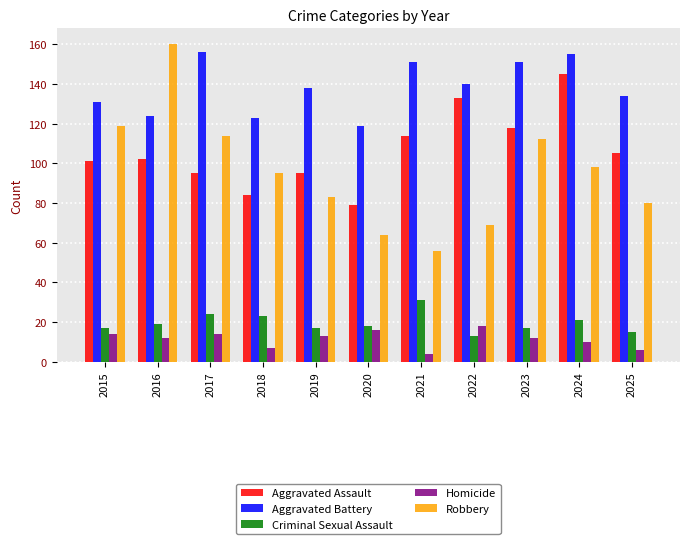

At how many categories does at least one series exceed 19?

11